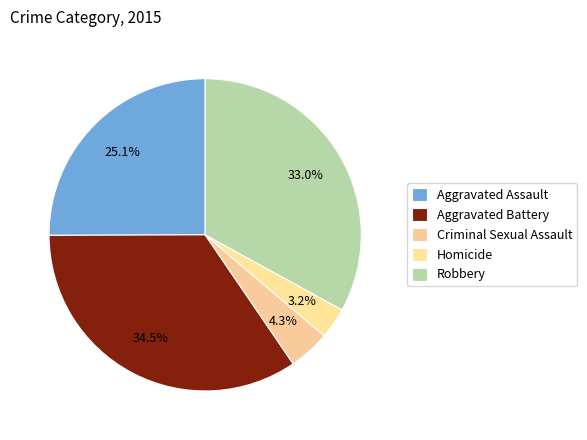

Count the number of slices in the pie.

5